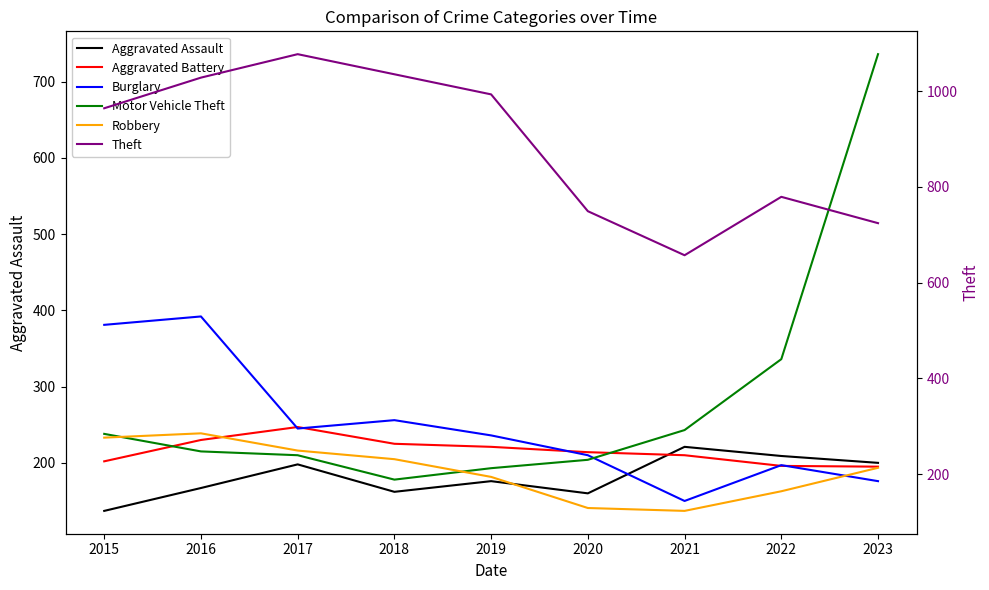

Which series changed the most between 2016 and 2017?

Burglary